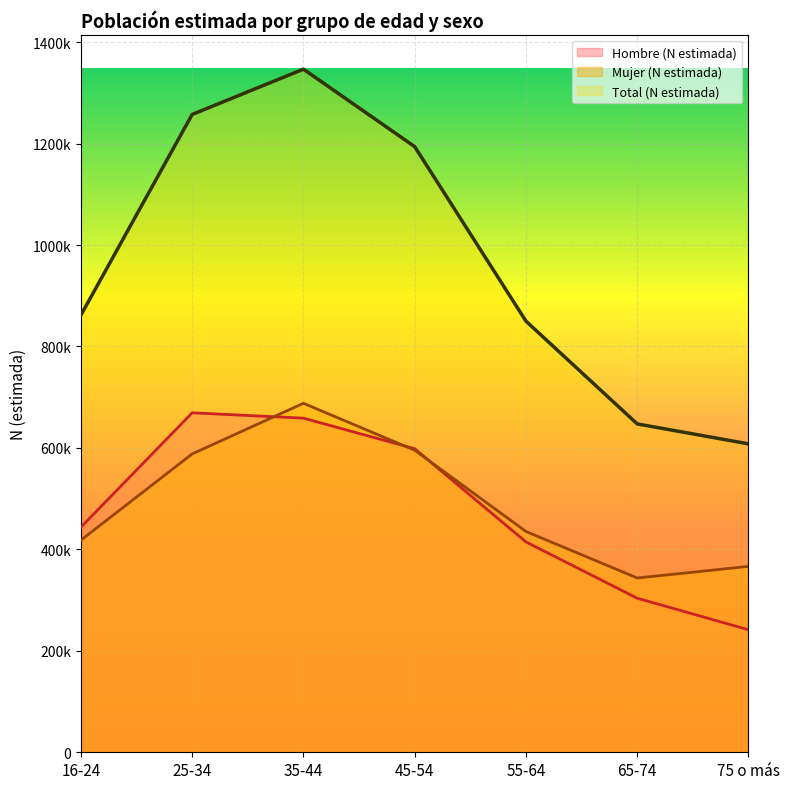

The value of Total (N estimada) at 75 o más is 1074062. True or false?

False